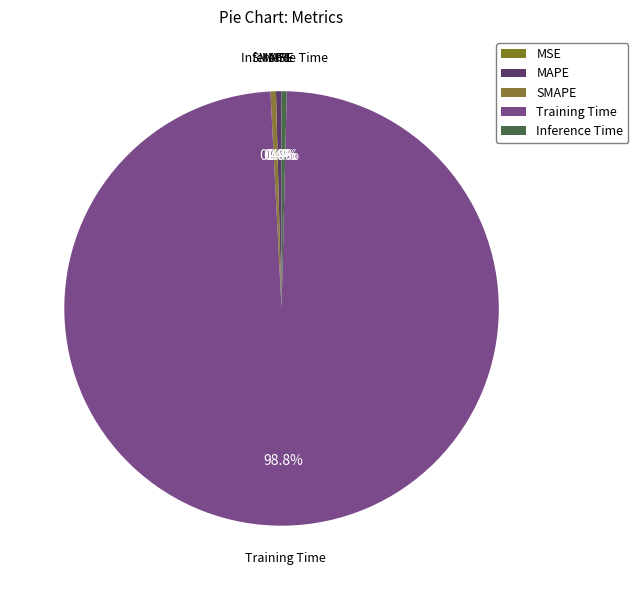

Which category has the biggest portion of the pie?

Training Time